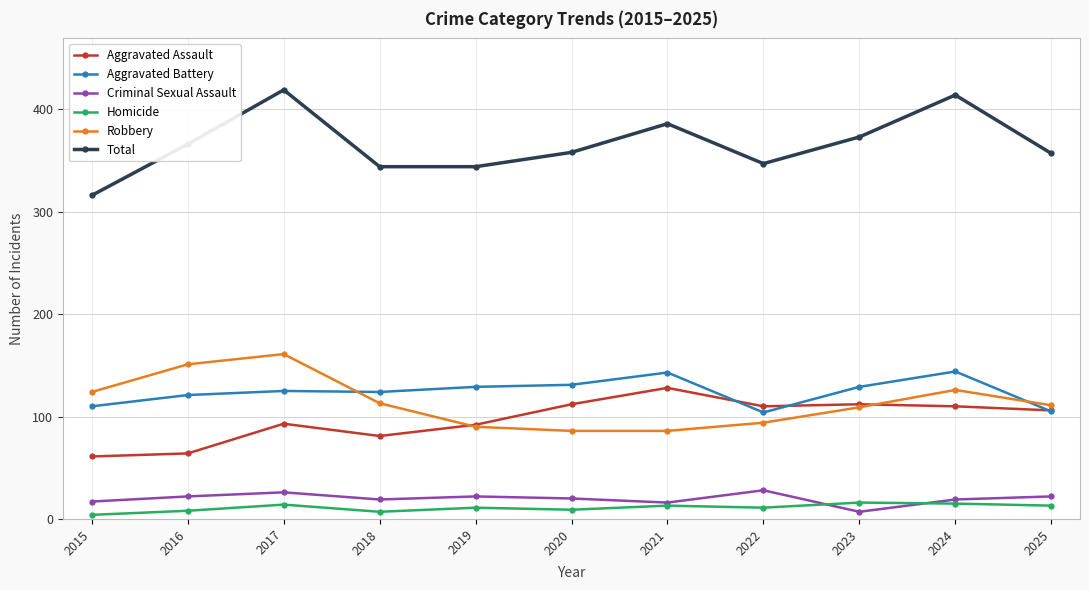

What is the sum of all Criminal Sexual Assault values?

218